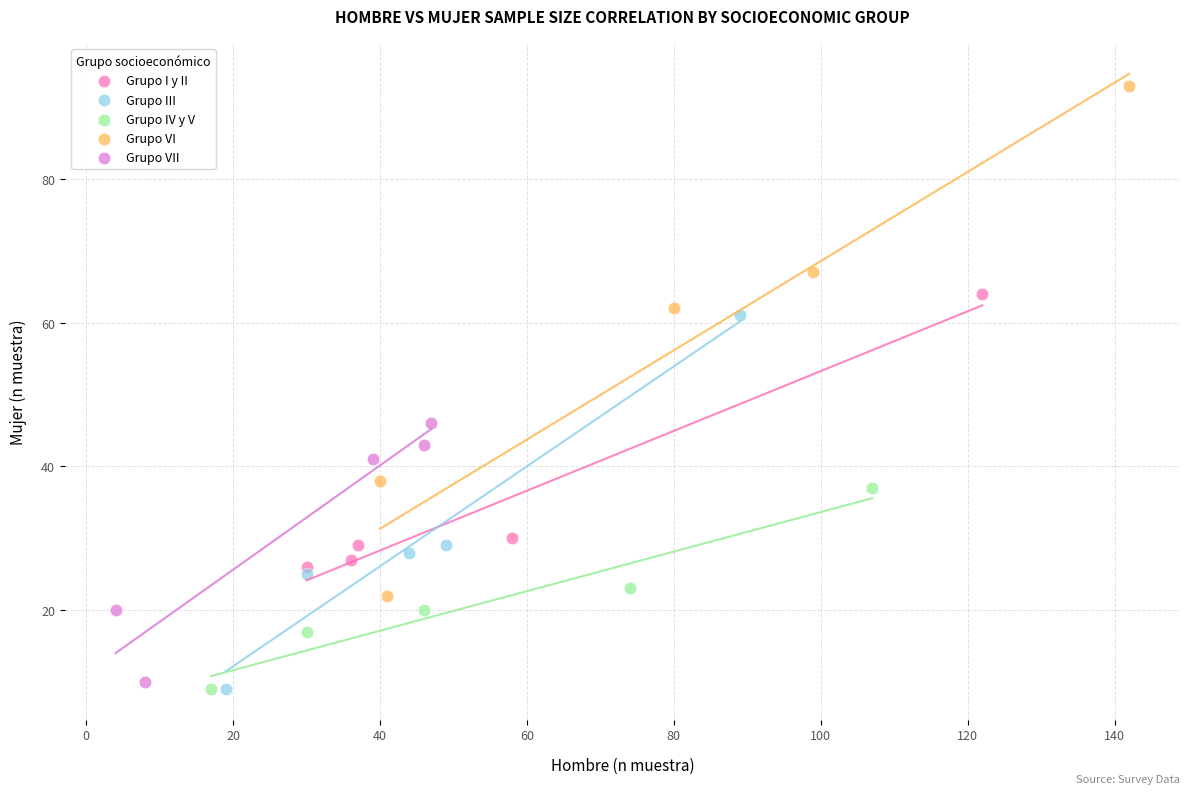

What are all the series names shown in the legend?

Grupo I y II, Grupo III, Grupo IV y V, Grupo VI, Grupo VII